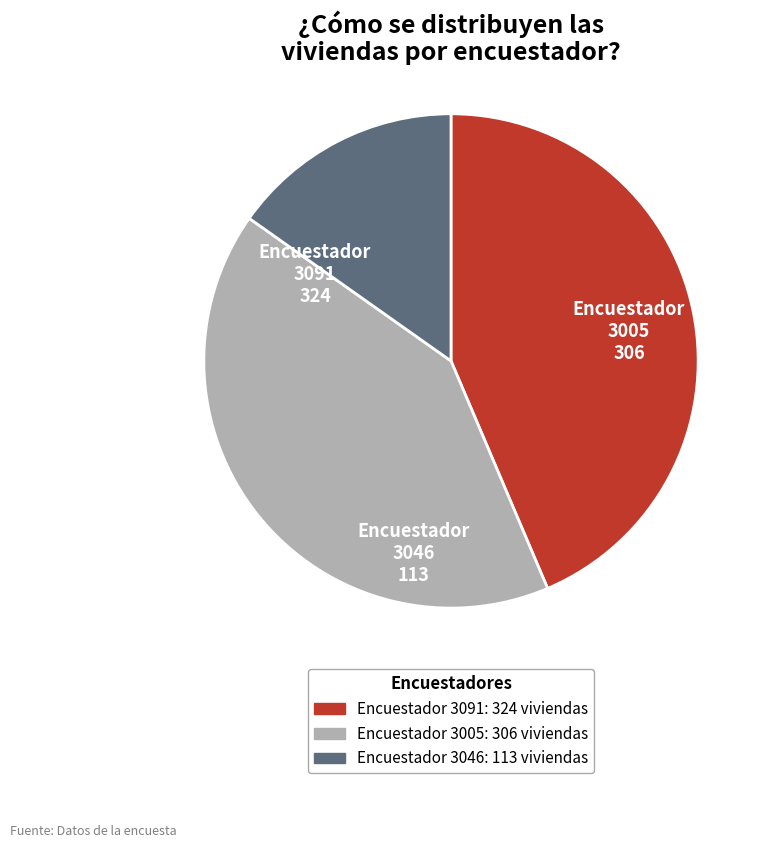

Do Encuestador 3046 and Encuestador 3091 together represent more than half of the pie?

Yes